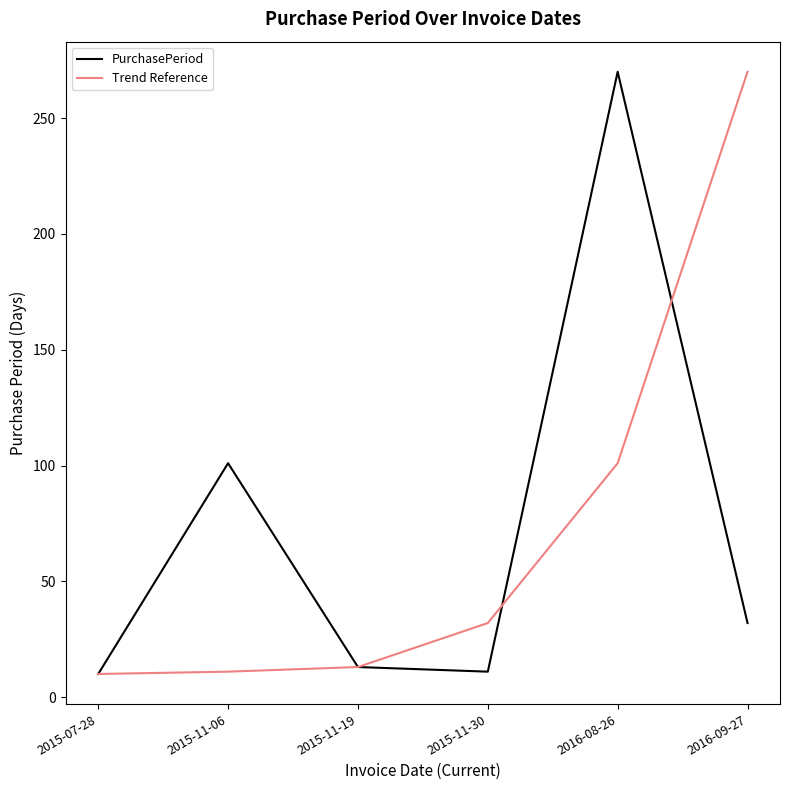

At which category is the sum across all series the highest?

2016-08-26